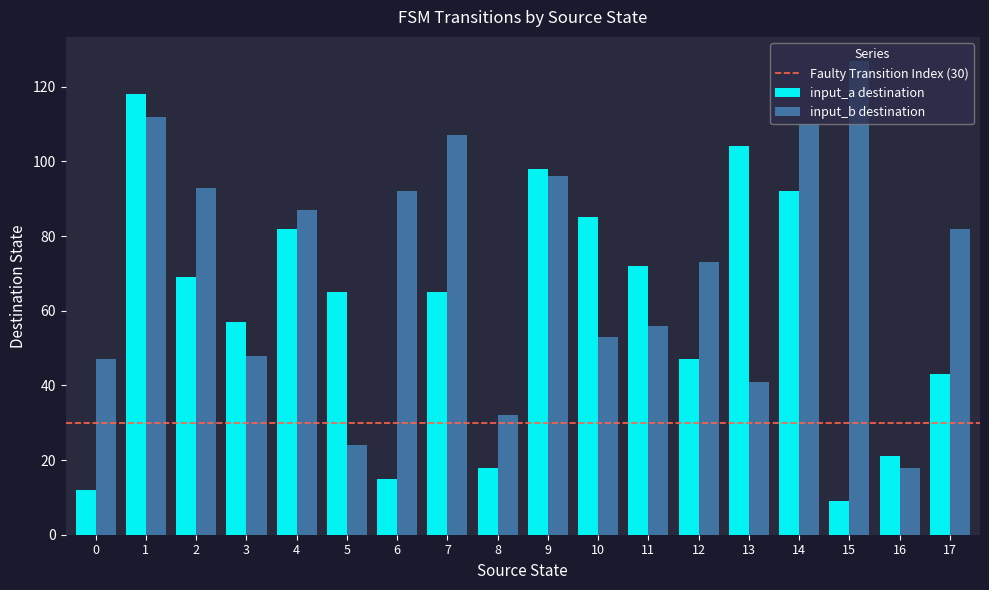

How many distinct data groups are displayed?

2